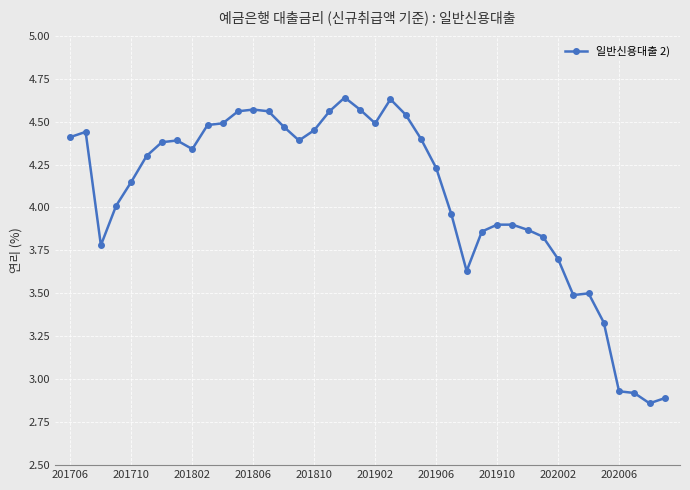

Is this an area chart (filled region under the line)?

No